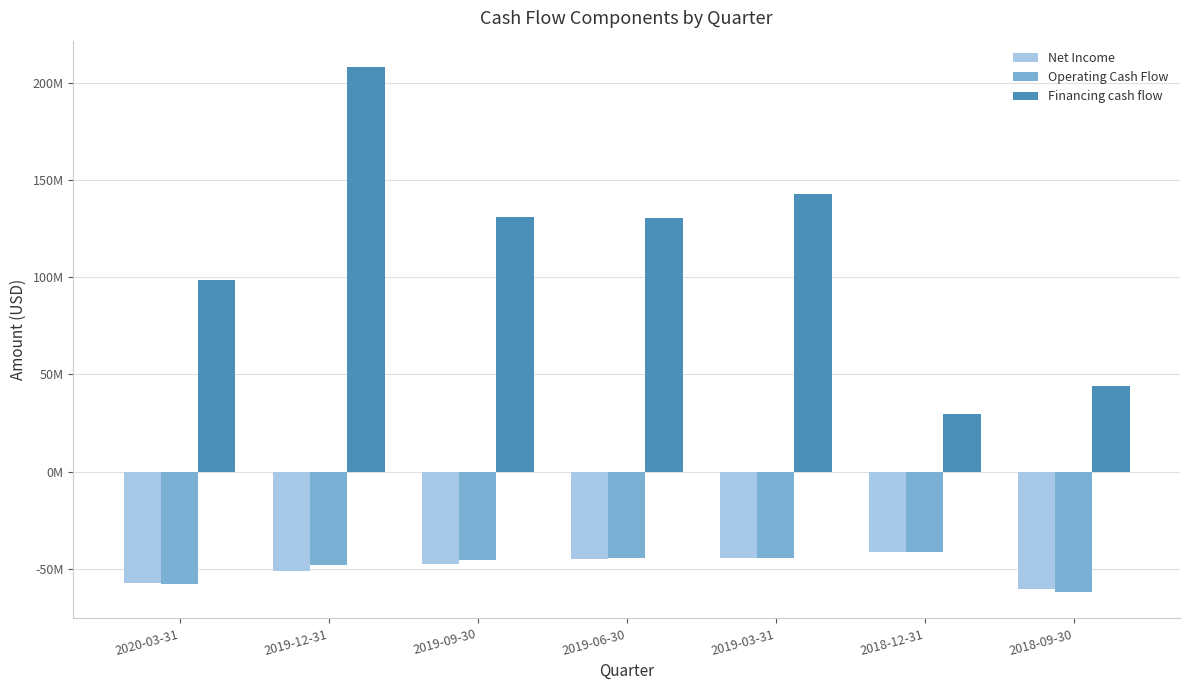

List the series in order of their peak value, lowest first.

Operating Cash Flow, Net Income, Financing cash flow